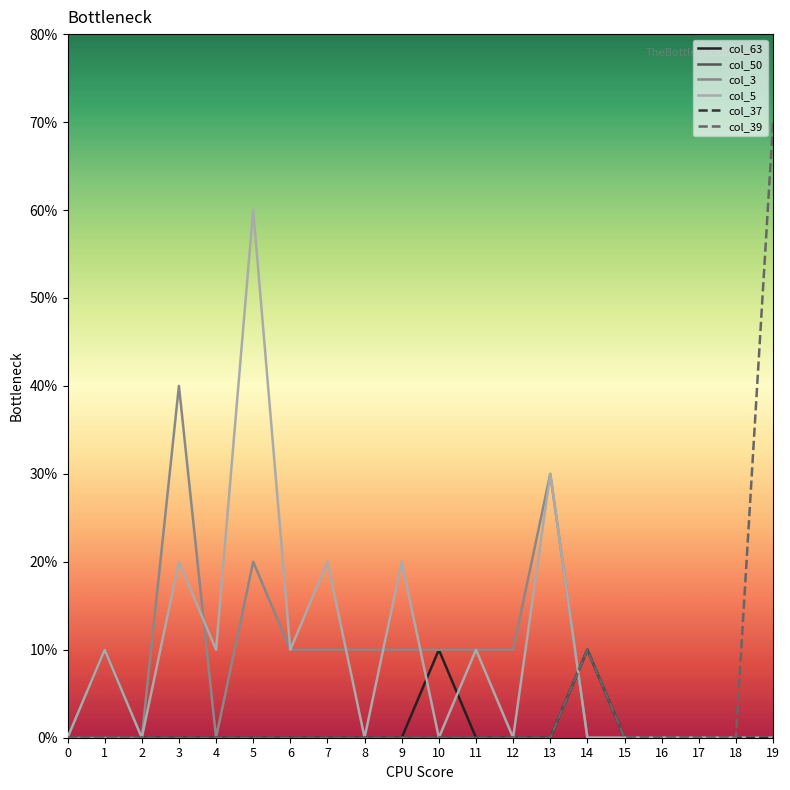

What is the highest value of the col_63 series?

1